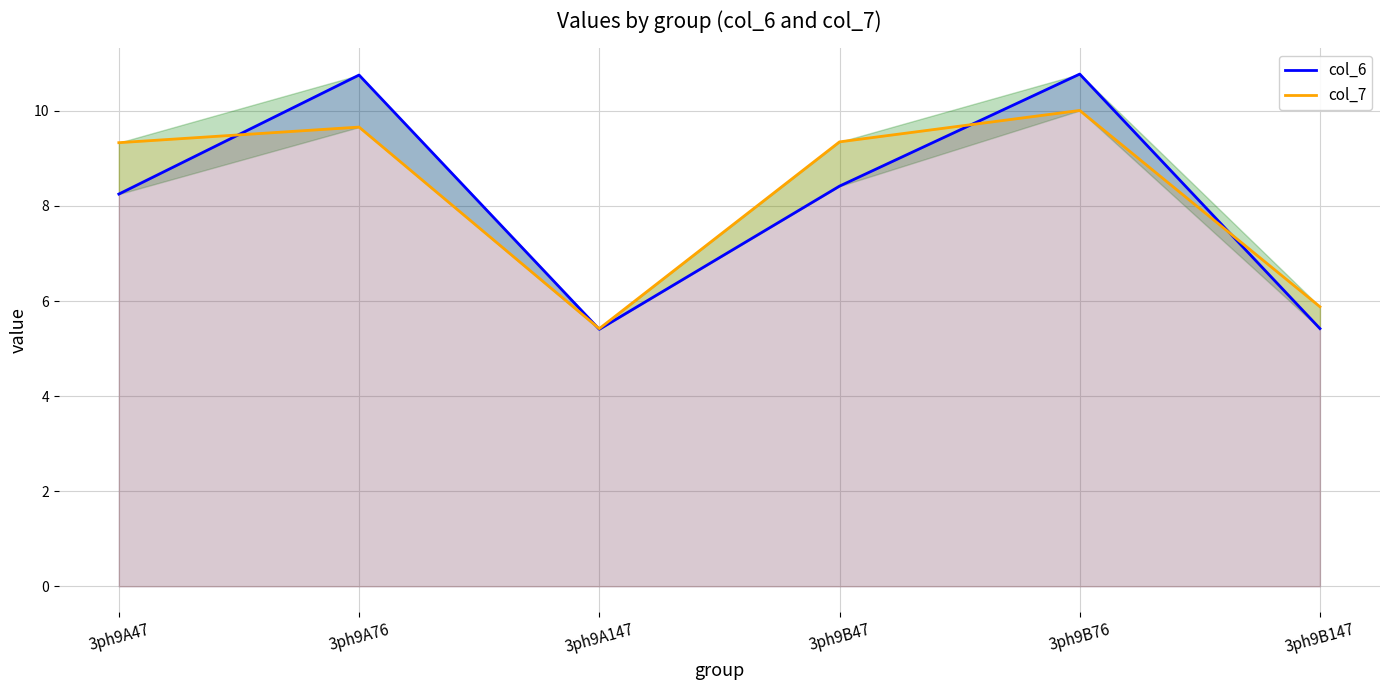

Reading left to right, what are all the values shown in this chart?

col_6: 3ph9A47=8.3	3ph9A76=10.8	3ph9A147=5.4	3ph9B47=8.4	3ph9B76=10.8	3ph9B147=5.4
col_7: 3ph9A47=9.3	3ph9A76=9.7	3ph9A147=5.4	3ph9B47=9.3	3ph9B76=10.0	3ph9B147=5.9